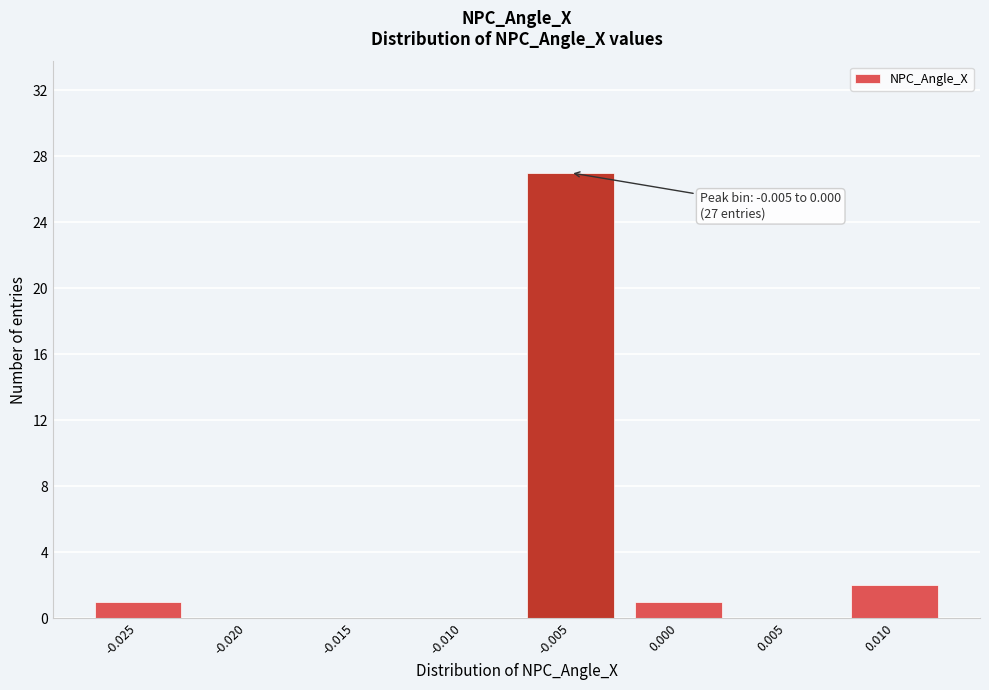

Reading left to right, list all the values displayed in this chart.

-0.025=1	-0.020=0	-0.015=0	-0.010=0	-0.005=27	0.000=1	0.005=0	0.010=2